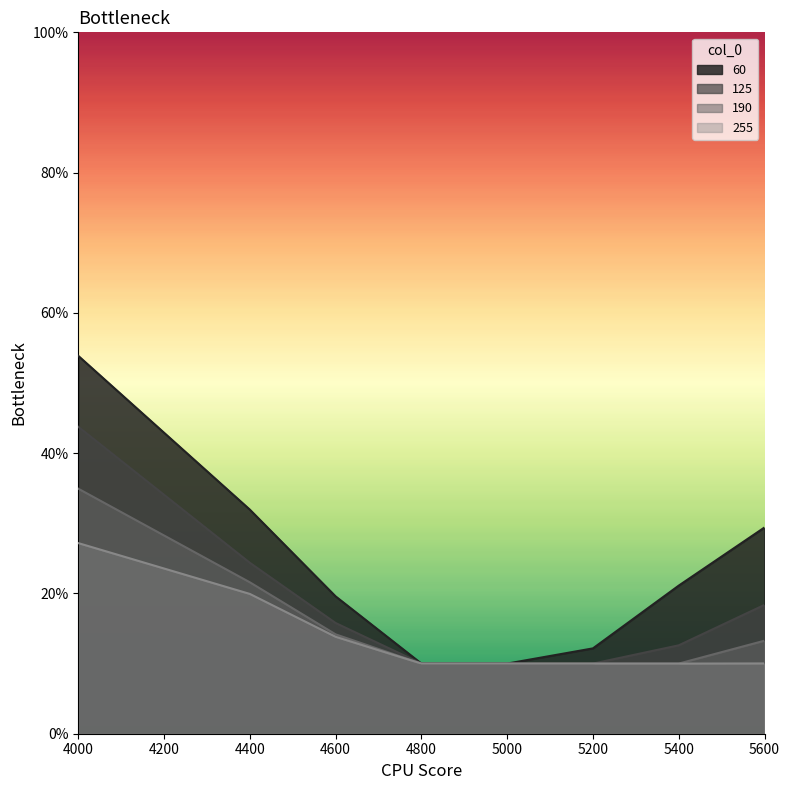

At how many categories does at least one series exceed 0?

8